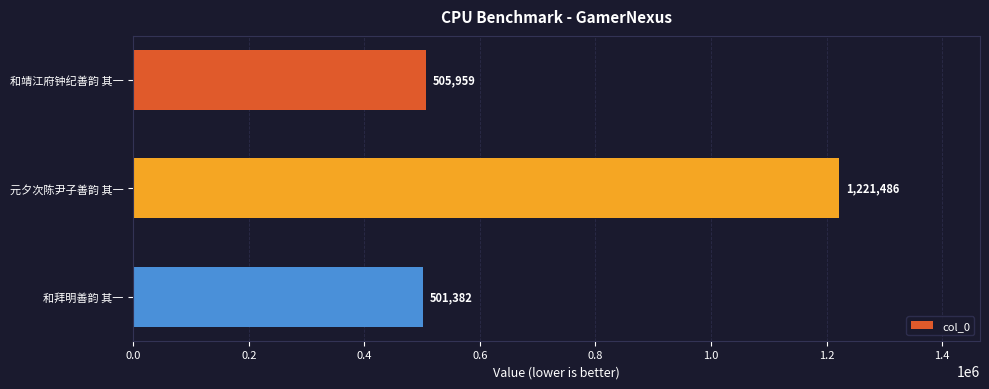

List the labels in order of value, largest first.

元夕次陈尹子善韵 其一, 和靖江府钟纪善韵 其一, 和拜明善韵 其一